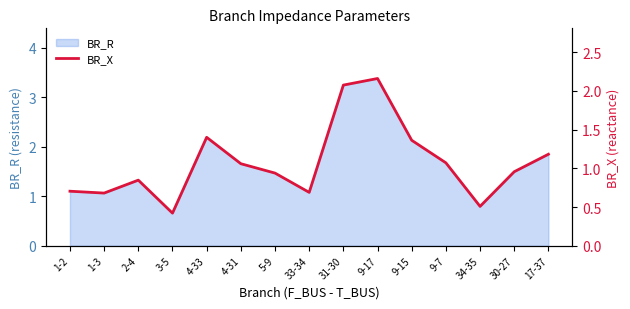

Is it true that the value at 1-3 is 0.7?

True